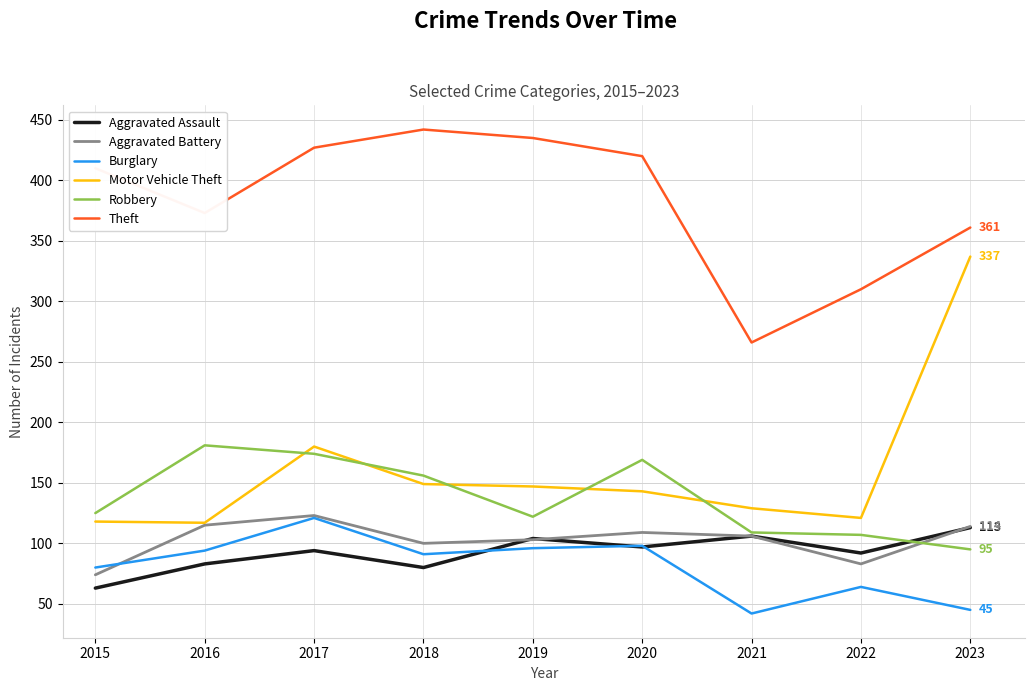

What value does the Aggravated Assault series have at 2018?

80